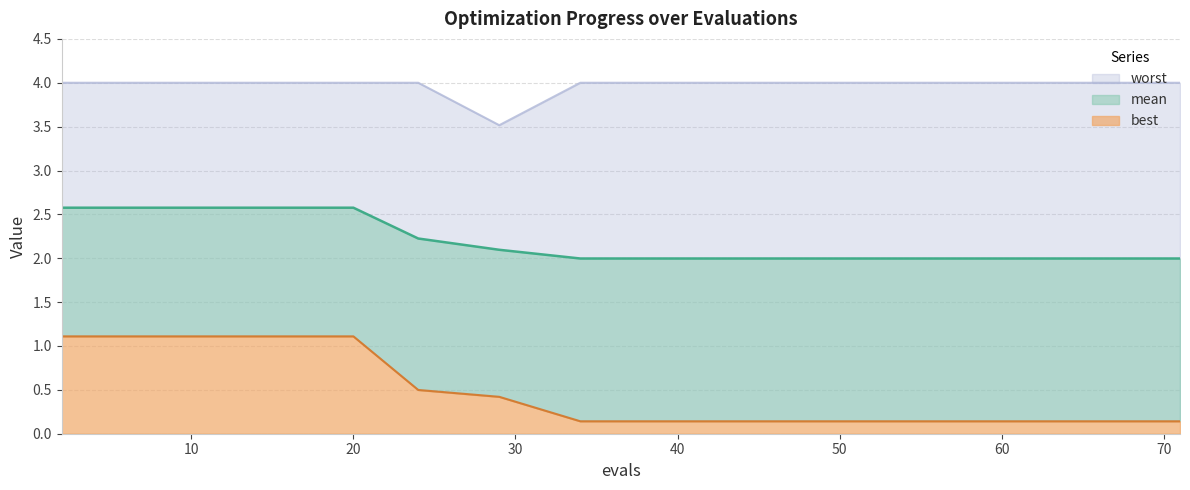

The mean series shows 3.5 at 12. True or false?

False